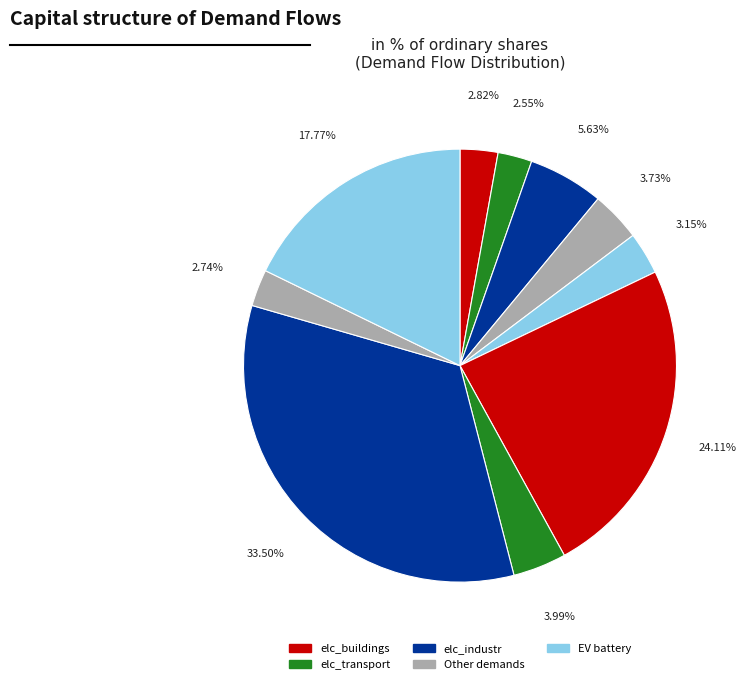

Does any single category account for the majority?

No